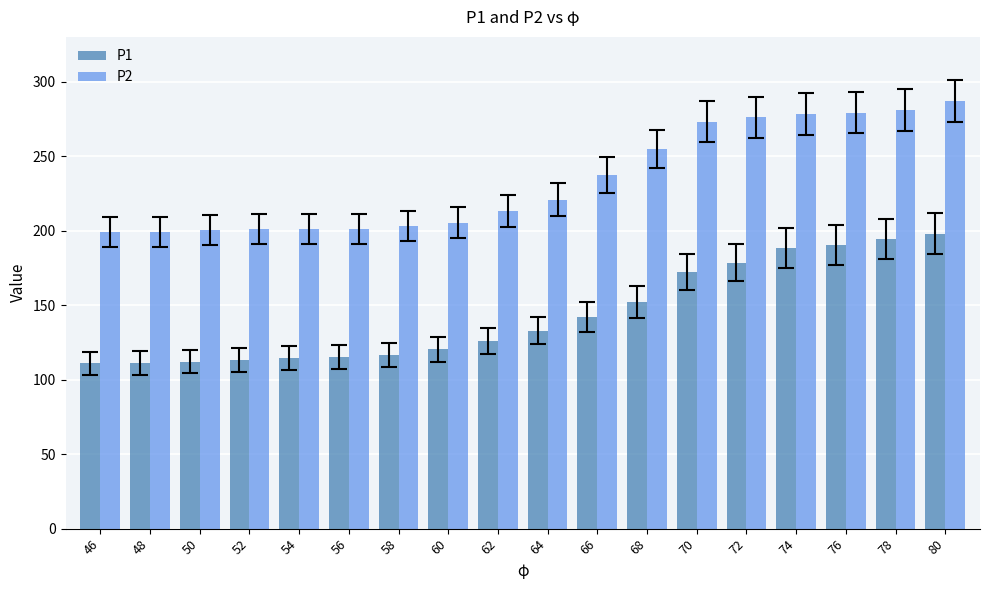

What is the sum of the P2 values at 62 and 48?

412.6